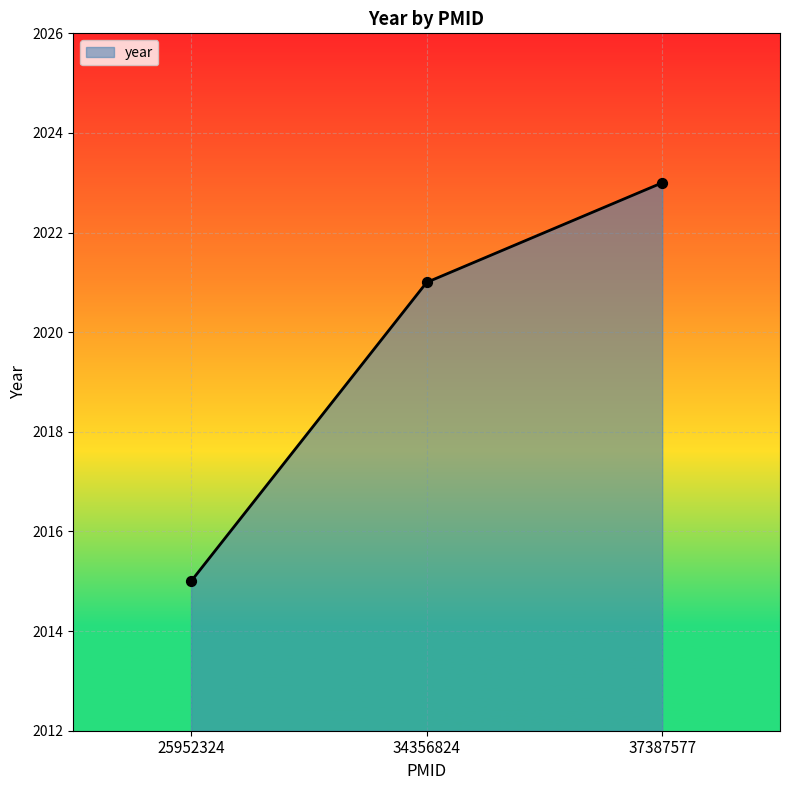

Between 34356824 and 25952324, which is larger?

34356824